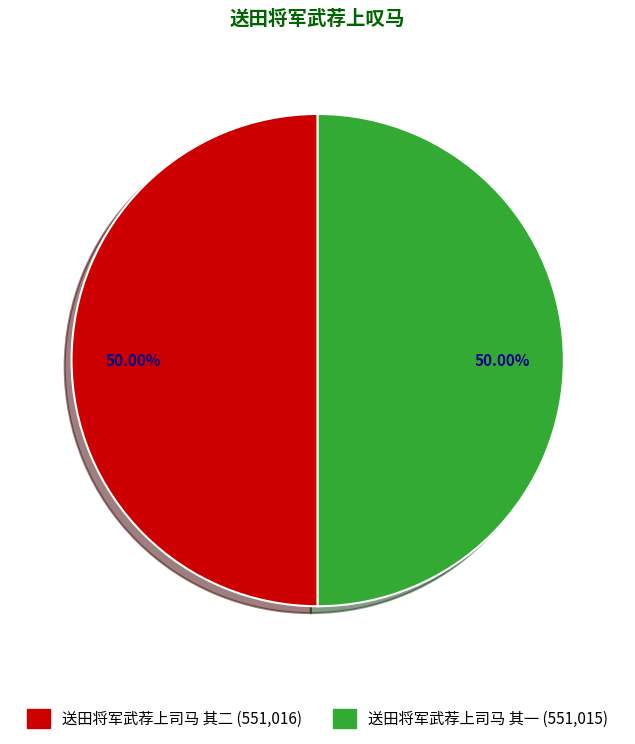

To the nearest percent, what portion does 送田将军武荐上司马 其二 represent?

50%